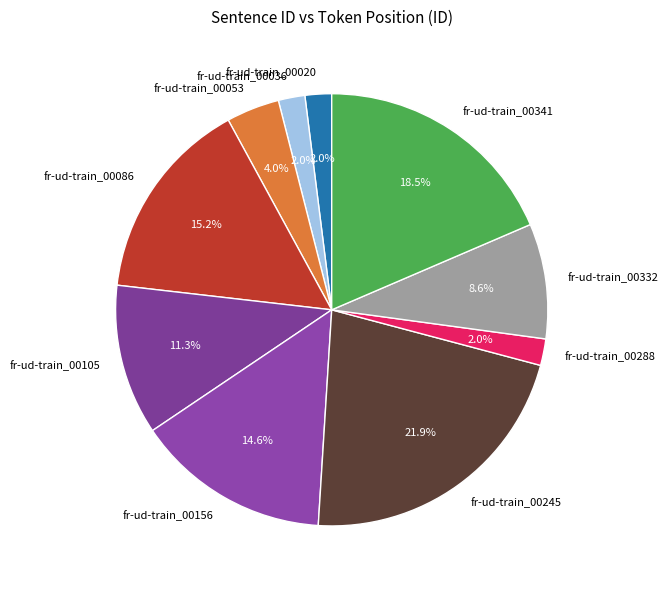

How many slices are in this pie chart?

10